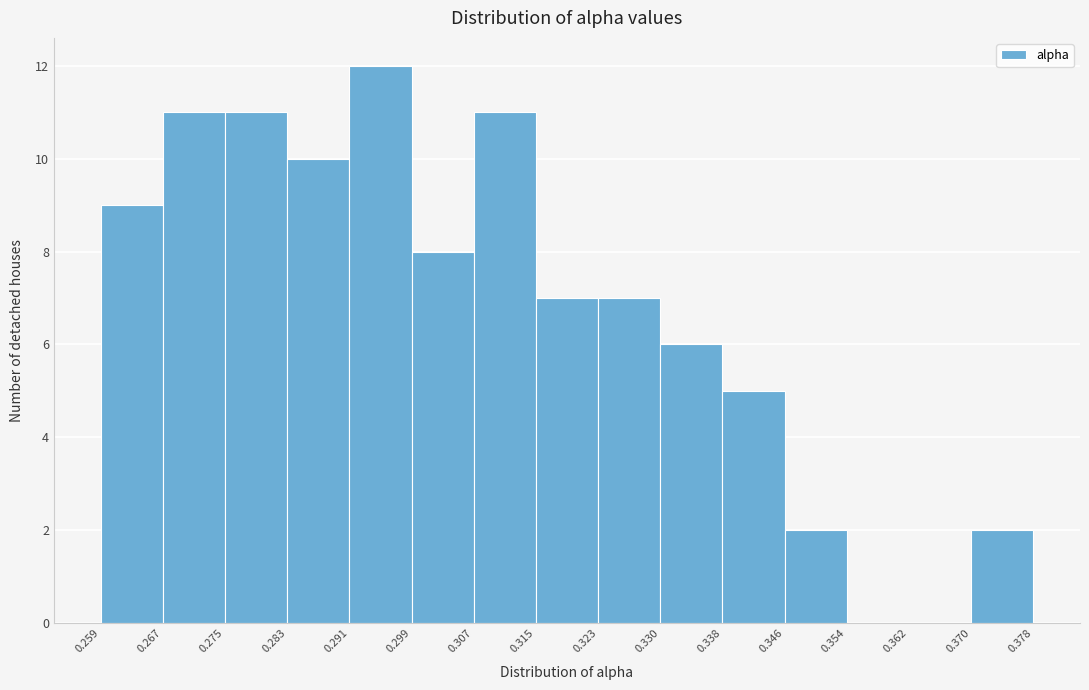

Which range on the x-axis has the tallest bar?

0.291 to 0.299